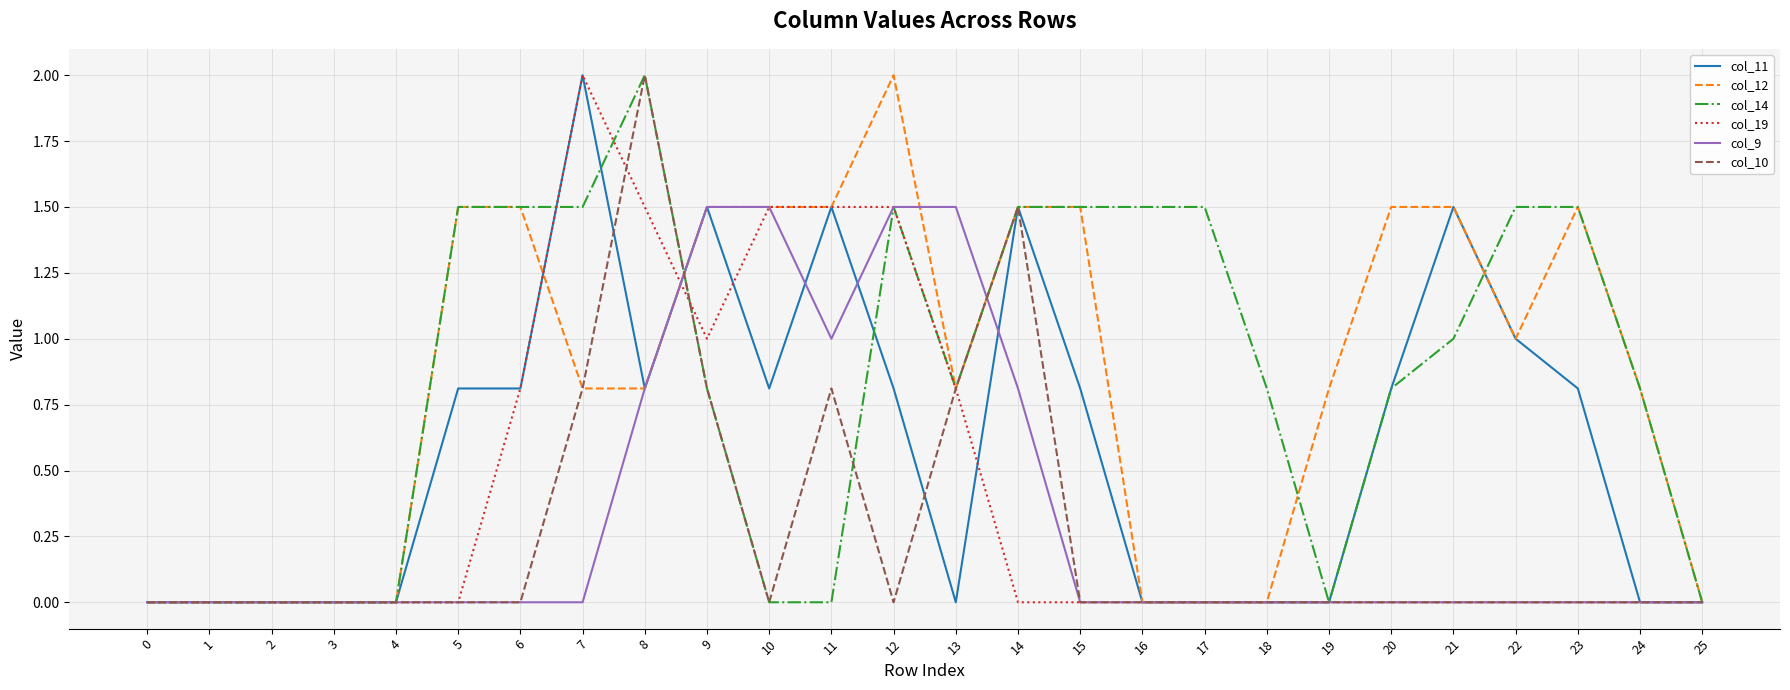

Where is col_11 nearest to the value 1?

22